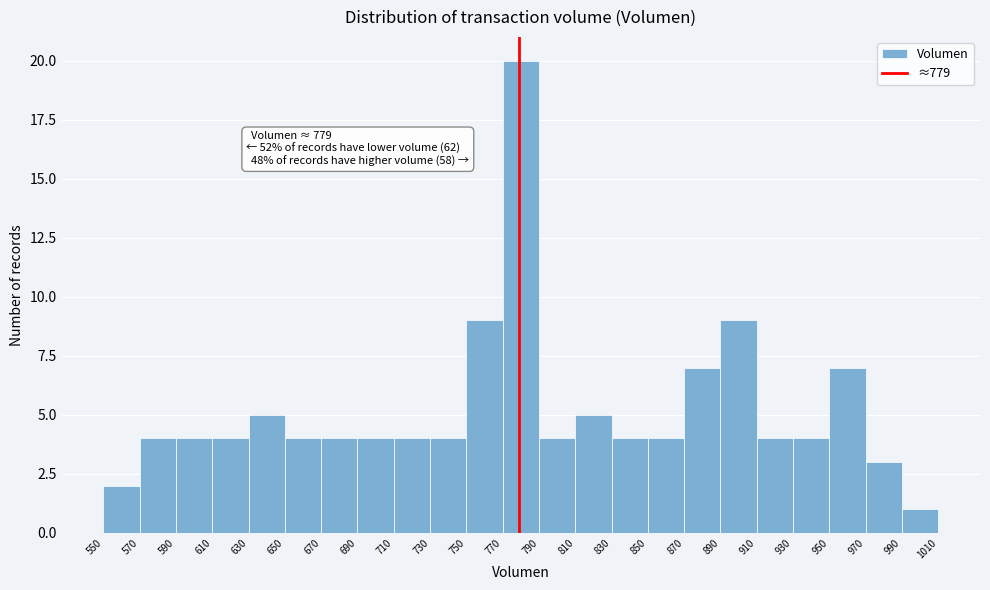

Which range on the x-axis has the tallest bar?

770 to 790